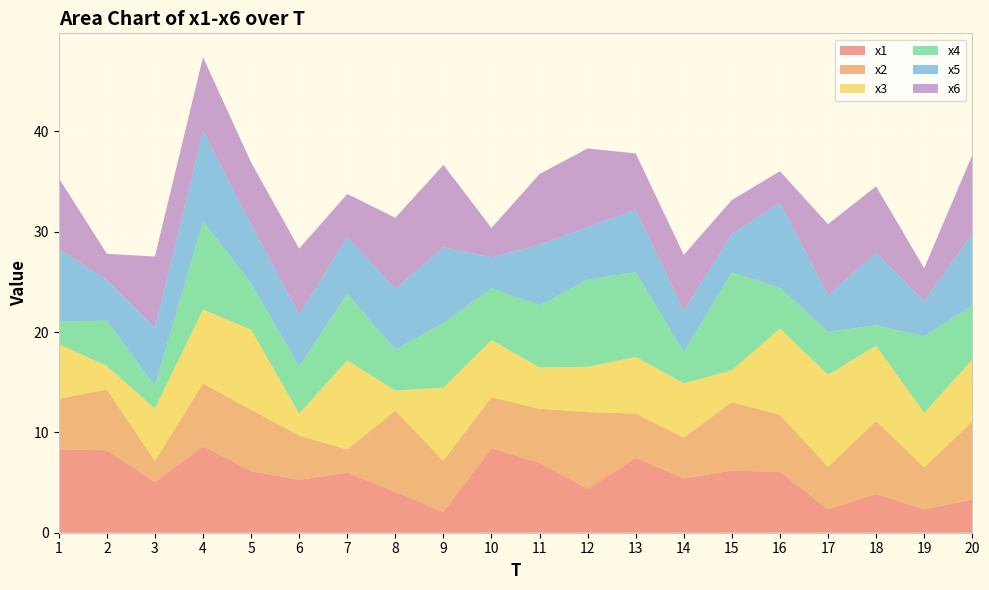

Reading left to right, extract all data points from this chart.

x1: 1=8.3	2=8.2	3=5.0	4=8.6	5=6.1	6=5.3	7=6.0	8=4.1	9=2.1	10=8.4	11=7.0	12=4.4	13=7.5	14=5.4	15=6.2	16=6.1	17=2.3	18=3.8	19=2.3	20=3.3
x2: 1=5.0	2=6.1	3=2.1	4=6.2	5=6.1	6=4.4	7=2.3	8=8.1	9=5.1	10=5.1	11=5.4	12=7.6	13=4.4	14=4.1	15=6.8	16=5.7	17=4.2	18=7.3	19=4.2	20=7.8
x3: 1=5.5	2=2.4	3=5.2	4=7.4	5=8.0	6=2.2	7=8.9	8=2.0	9=7.3	10=5.7	11=4.1	12=4.5	13=5.6	14=5.4	15=3.2	16=8.6	17=9.2	18=7.5	19=5.4	20=6.1
x4: 1=2.2	2=4.5	3=2.2	4=8.8	5=4.6	6=4.7	7=6.6	8=4.1	9=6.4	10=5.2	11=6.2	12=8.7	13=8.5	14=3.1	15=9.8	16=4.1	17=4.3	18=2.0	19=7.6	20=5.4
x5: 1=7.3	2=4.0	3=5.8	4=9.0	5=5.9	6=5.2	7=5.7	8=6.1	9=7.6	10=3.1	11=6.0	12=5.2	13=6.2	14=4.1	15=3.8	16=8.4	17=3.7	18=7.2	19=3.5	20=7.2
x6: 1=7.0	2=2.6	3=7.1	4=7.4	5=6.2	6=6.5	7=4.3	8=7.1	9=8.2	10=2.9	11=7.0	12=7.9	13=5.6	14=5.6	15=3.4	16=3.2	17=7.1	18=6.6	19=3.3	20=7.8